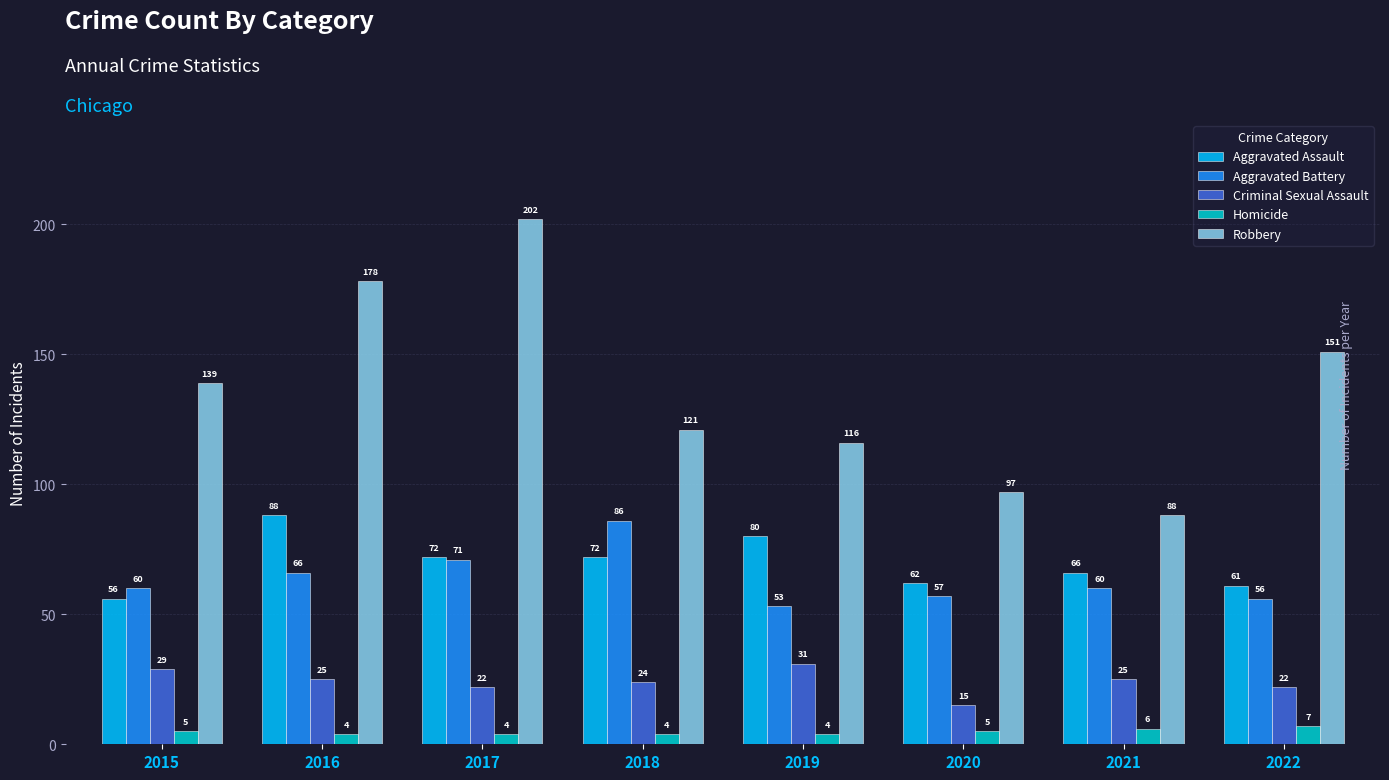

How many bars are there in each group?

5